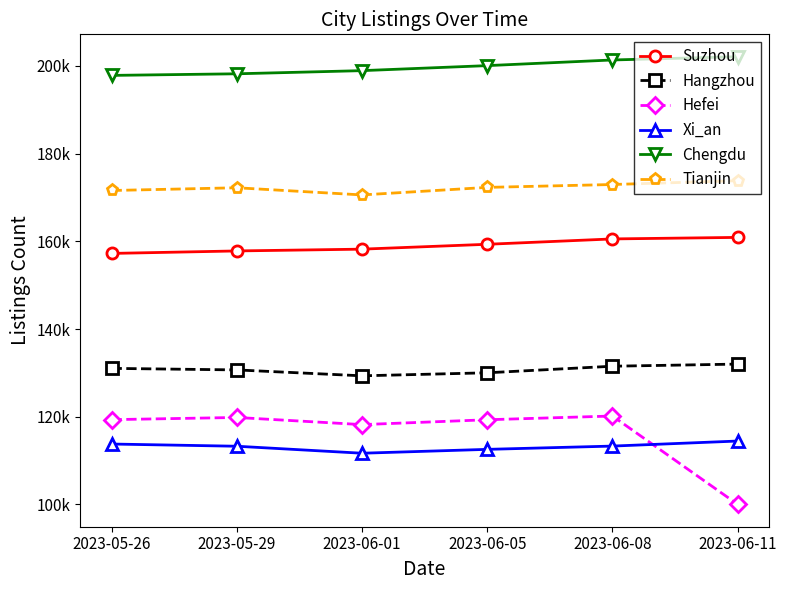

What is the smallest value displayed?

100031